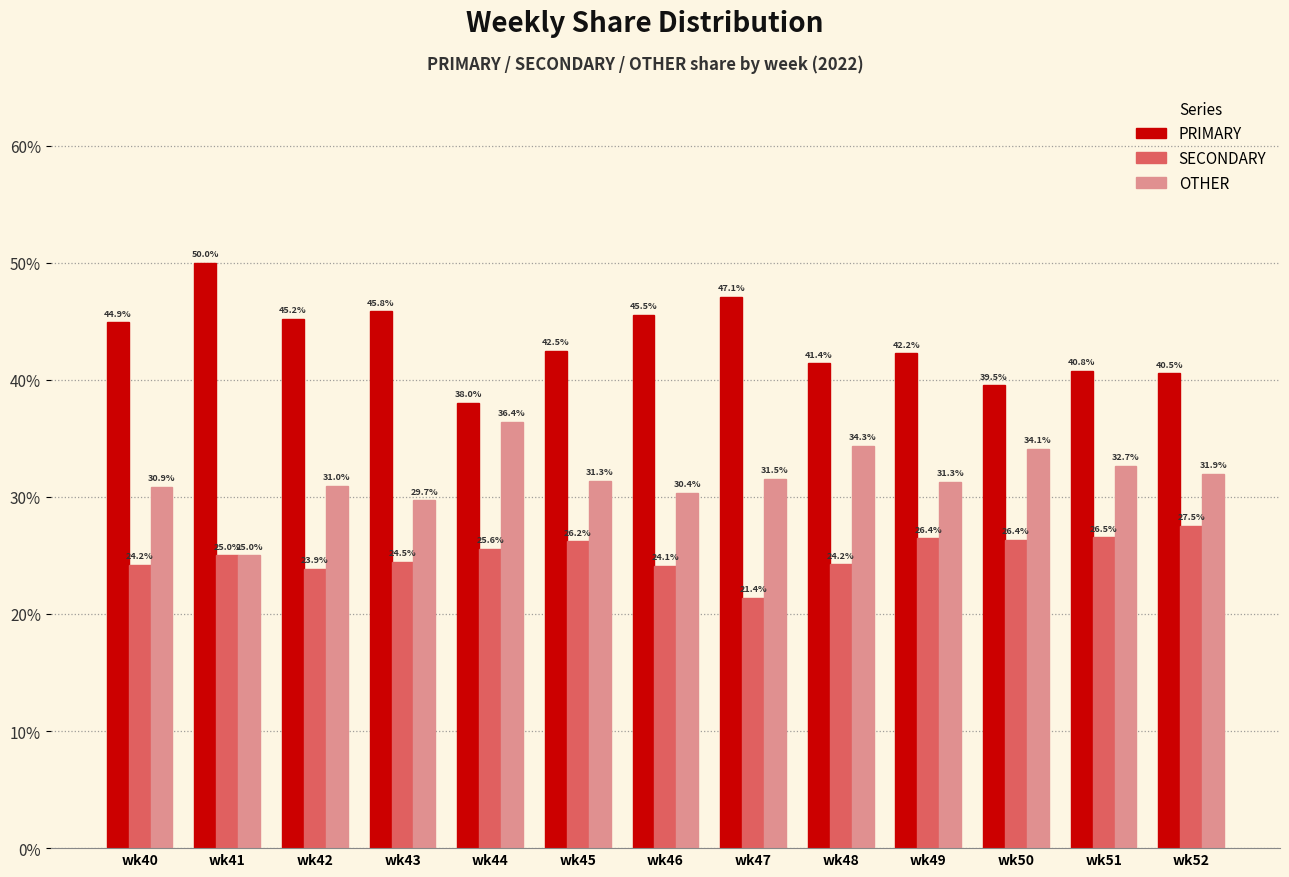

Reading left to right, list all the values displayed in this chart.

PRIMARY: 44.9	50.0	45.2	45.8	38.0	42.5	45.5	47.1	41.4	42.2	39.5	40.8	40.5
SECONDARY: 24.2	25.0	23.9	24.5	25.6	26.2	24.1	21.4	24.2	26.4	26.4	26.5	27.5
OTHER: 30.9	25.0	31.0	29.7	36.4	31.3	30.4	31.5	34.3	31.3	34.1	32.7	31.9